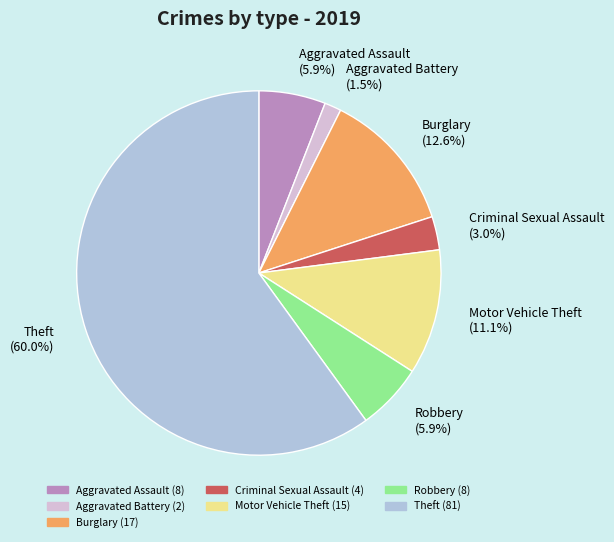

Is there any slice that represents more than half of the pie?

Yes